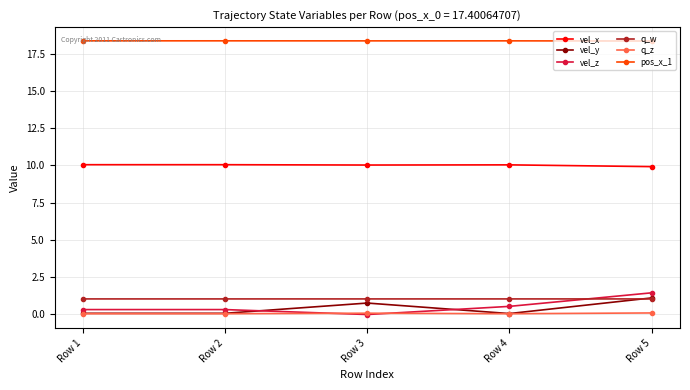

What is the total value across all series at Row 1?

29.8